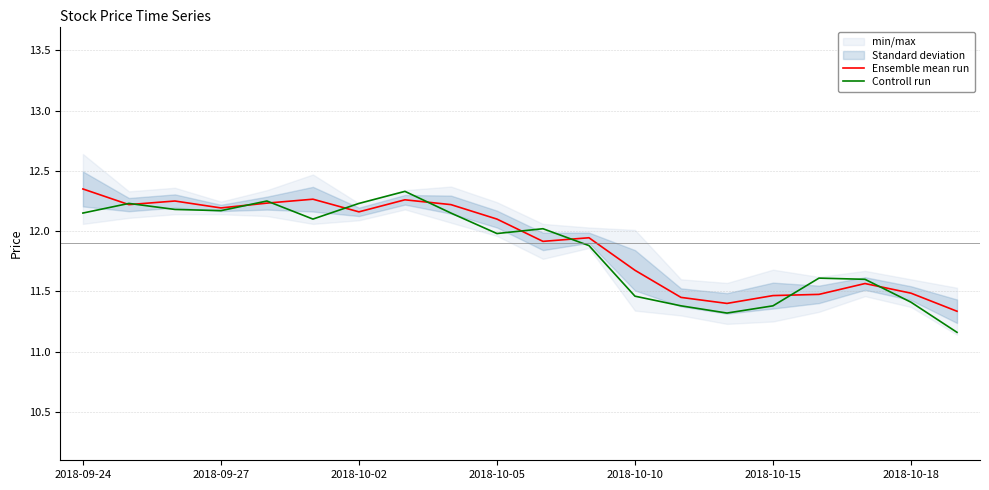

Count the number of categories in the chart.

20